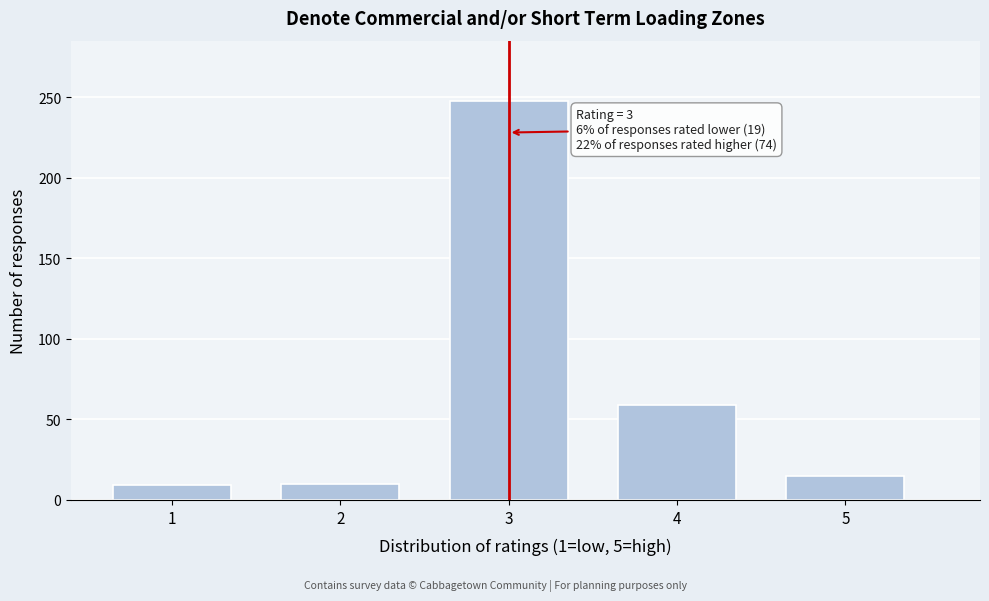

What is the greatest value displayed?

248